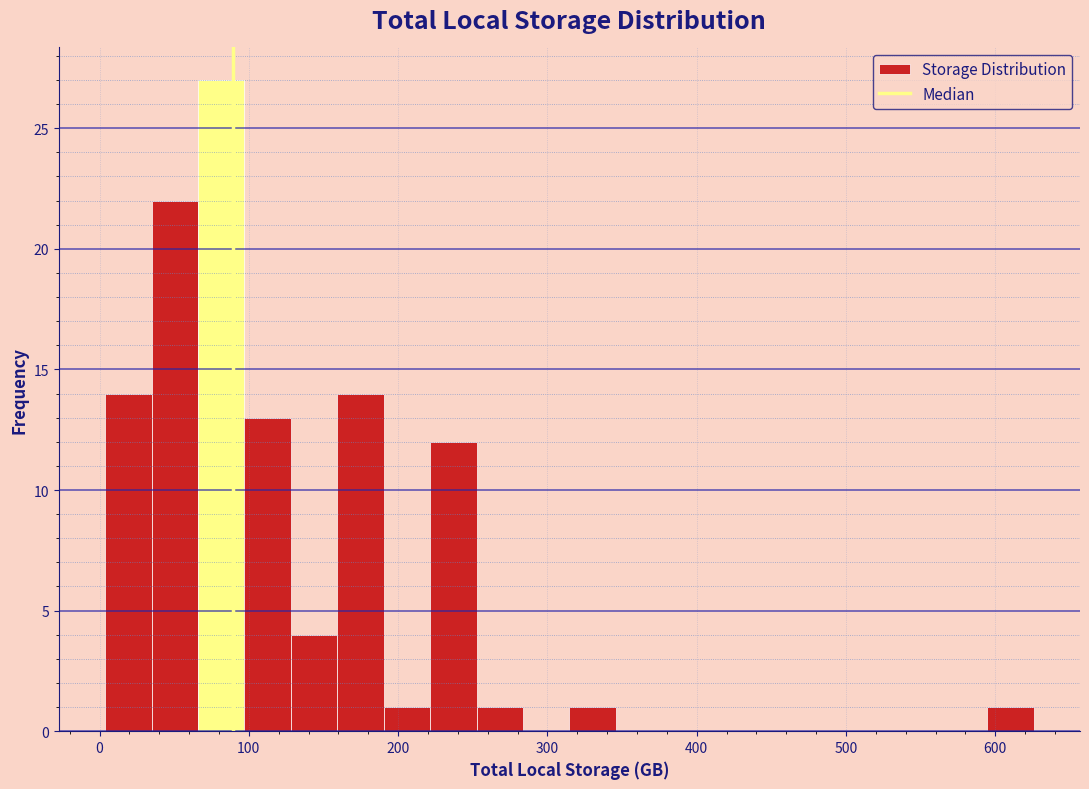

Read against the x-axis, roughly where is the centre of the tallest bar?

80